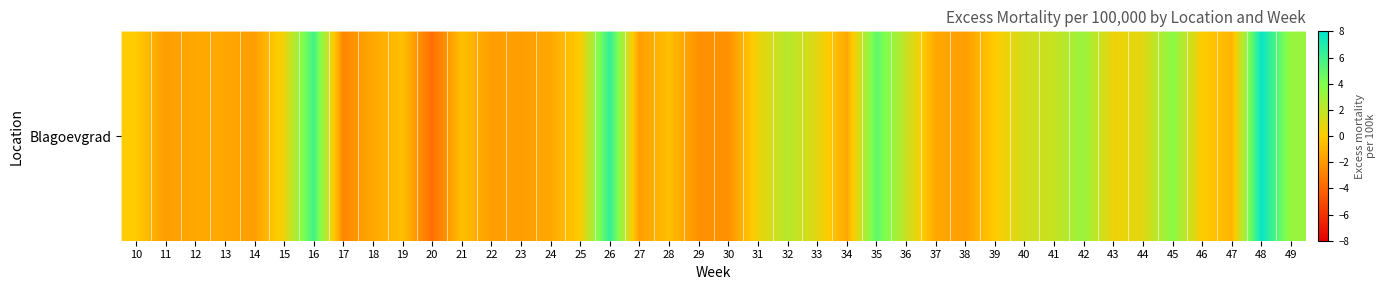

What is the minimum value shown in the chart?

-3.7